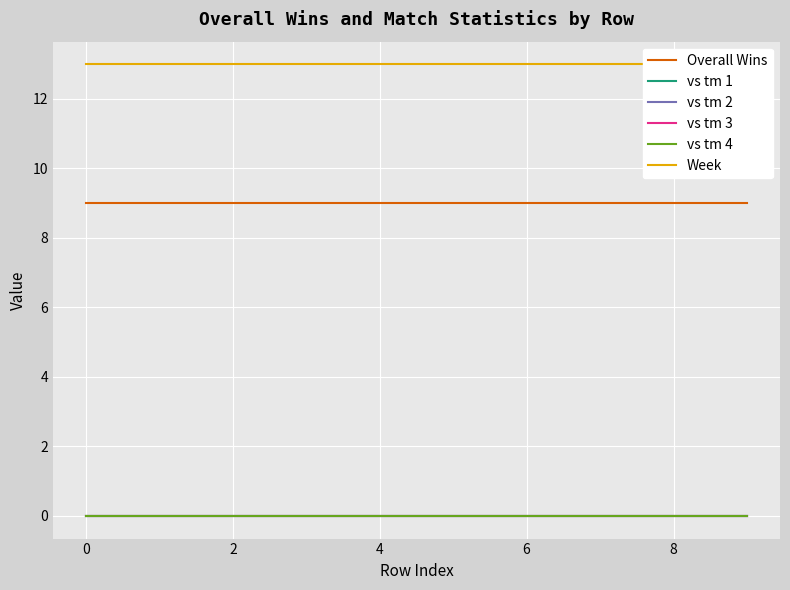

True or false: vs tm 4 has more than 0 interior local peaks.

False